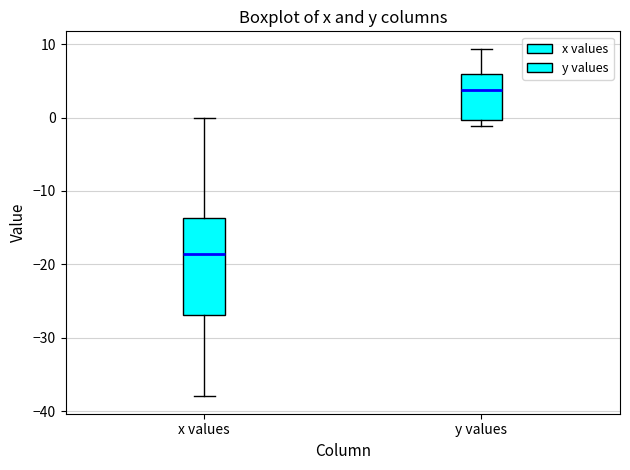

Reading left to right, read every box against the y-axis: the position of its median line, the range the box covers, and the ends of its whiskers. The values are not printed on the chart, so give them approximately, as read against the axis.

x values: median -19, box -27 to -14, whiskers -38 to 0
y values: median 4, box 0 to 6, whiskers -1 to 9